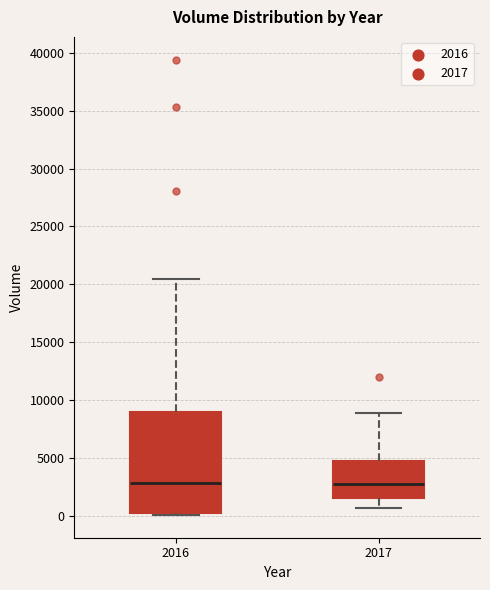

Comparing the boxes themselves (not the whiskers), which one is the tallest?

2016